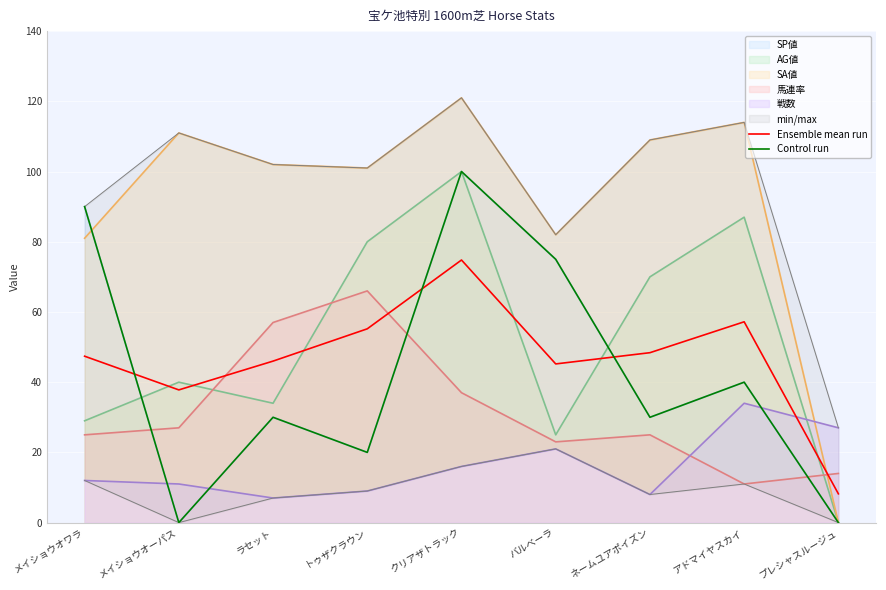

Is it true that Control run equals 130.1 at クリアザトラック?

False